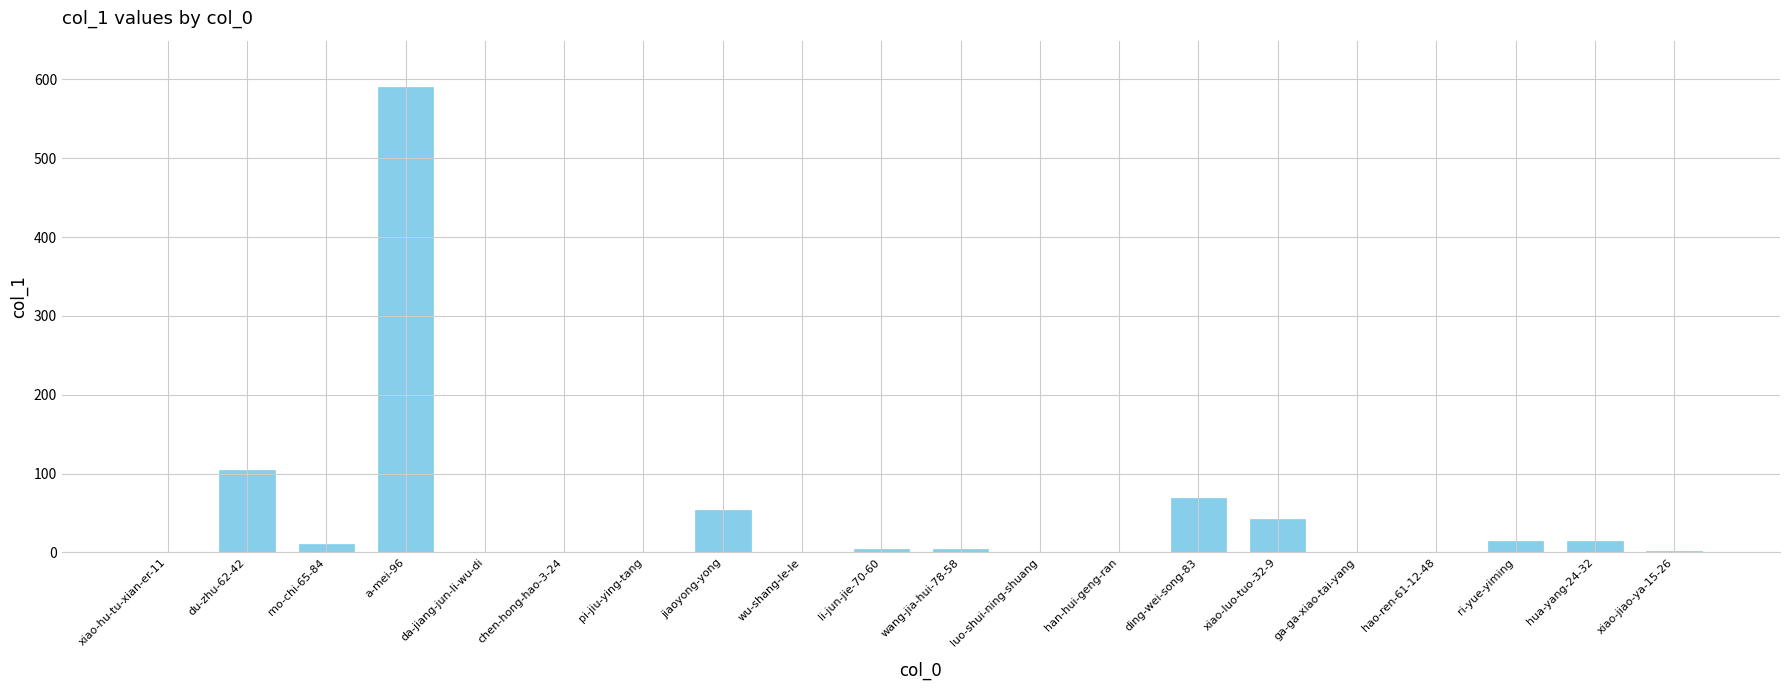

Which category has the highest value across all series?

a-mei-96